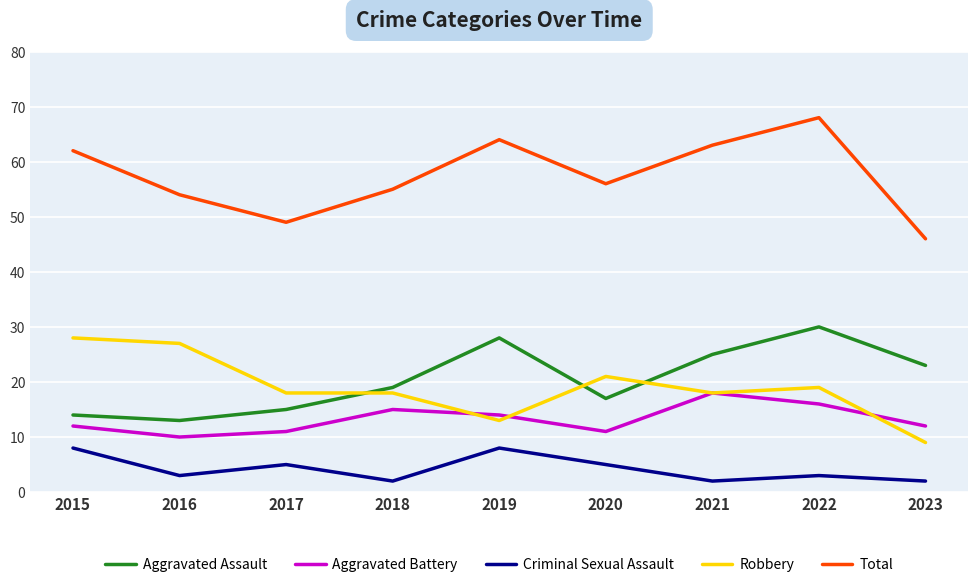

In Criminal Sexual Assault, how many points are higher than both neighbors (excluding endpoints)?

3